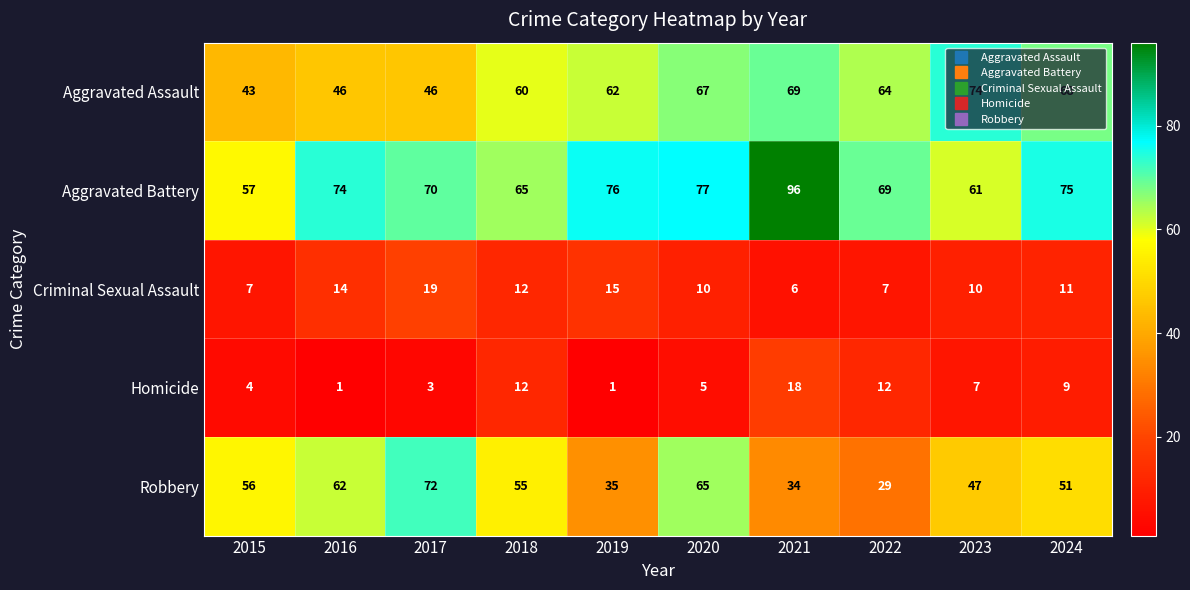

Which series has the widest spread of values?

Robbery